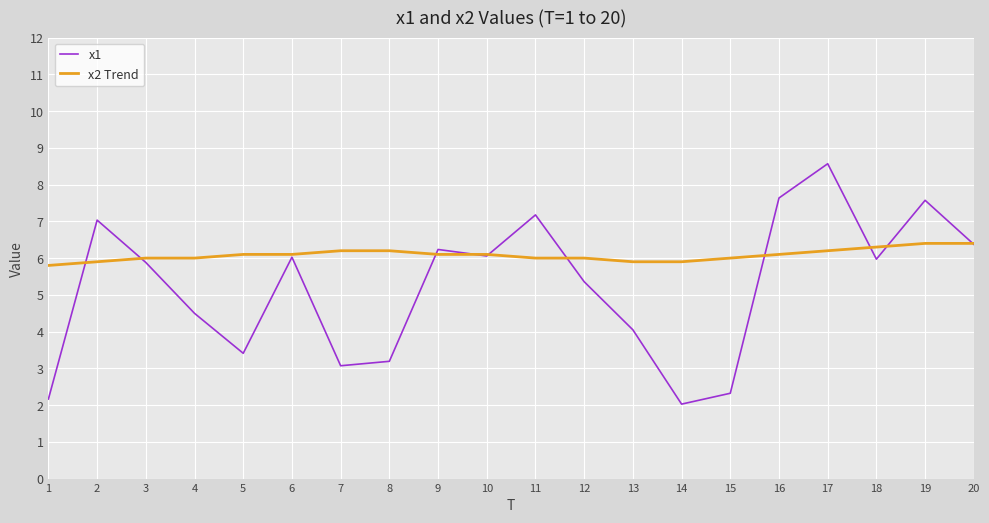

The x1 series shows 3.4 at 5. True or false?

True